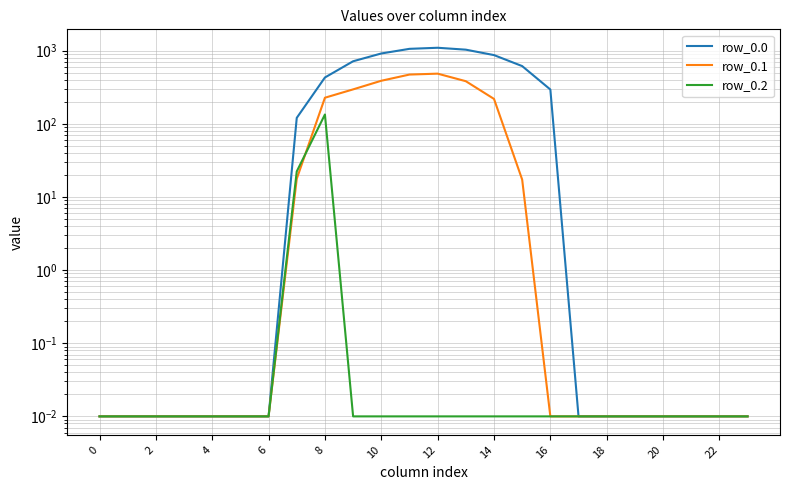

What is the difference between the highest and lowest values at 8?

296.1